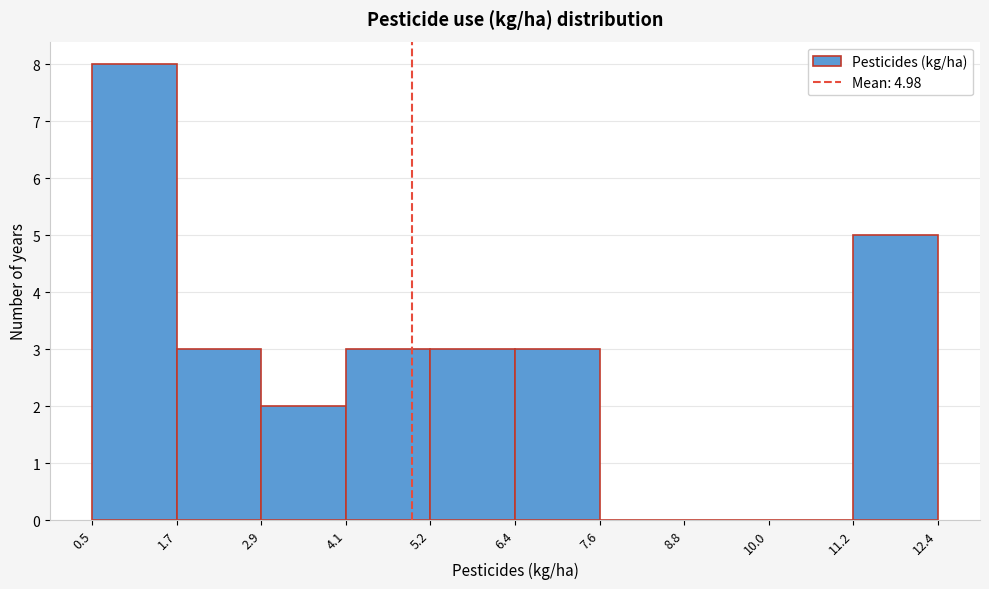

Which range on the x-axis has the tallest bar?

0.5 to 1.7